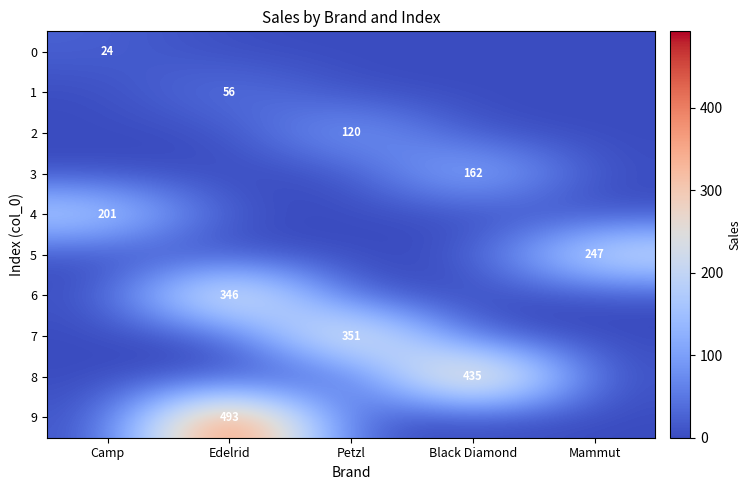

Is the value of 1 at Edelrid greater than the value of 2 at Petzl?

No